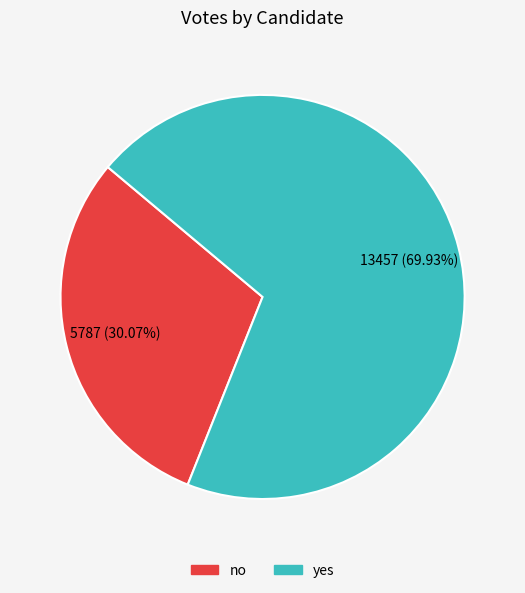

Approximately how many times larger is the value at yes compared to no?

2.3